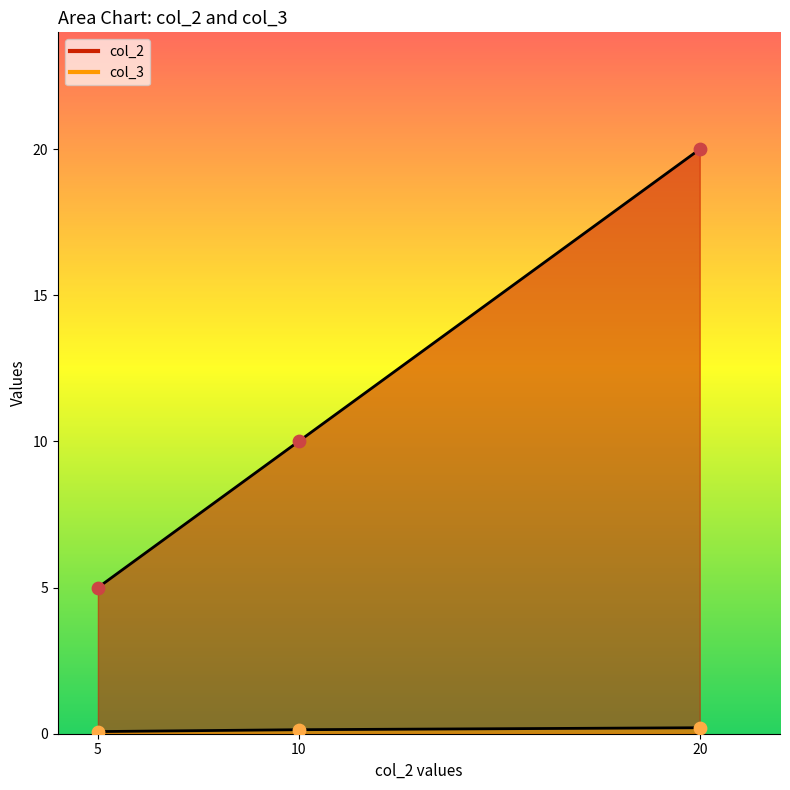

Which series has the widest spread of Y values?

col_2